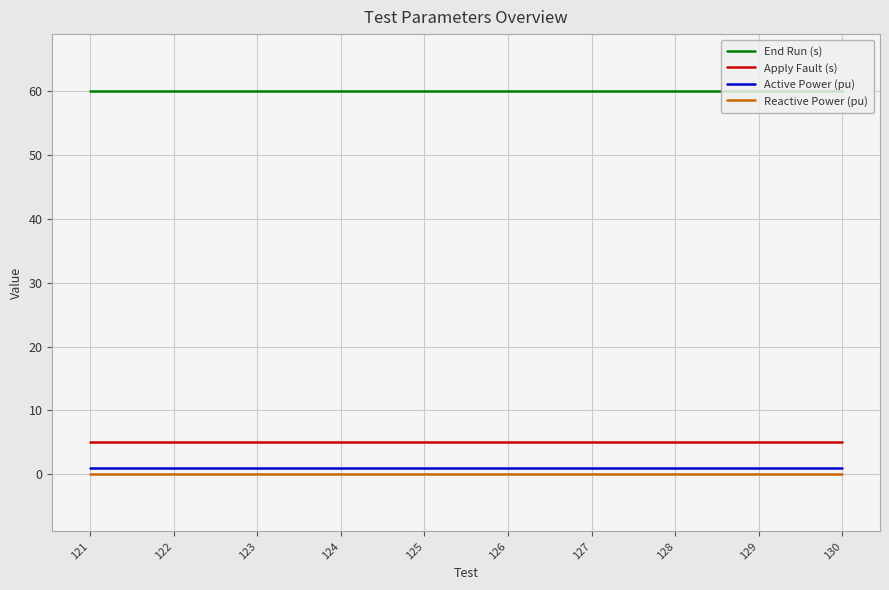

Reading left to right, what are all the values shown in this chart?

End Run (s): 60	60	60	60	60	60	60	60	60	60
Apply Fault (s): 5	5	5	5	5	5	5	5	5	5
Active Power (pu): 1	1	1	1	1	1	1	1	1	1
Reactive Power (pu): 0	0	0	0	0	0	0	0	0	0